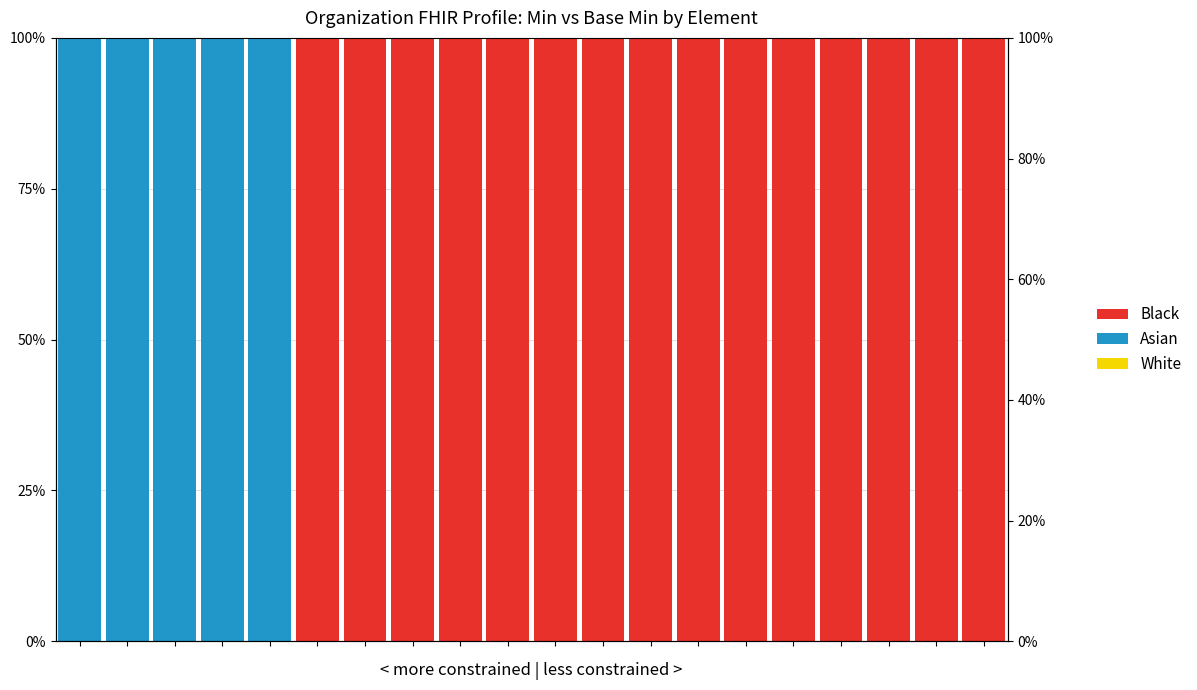

How many data points in Black are less than 1?

5